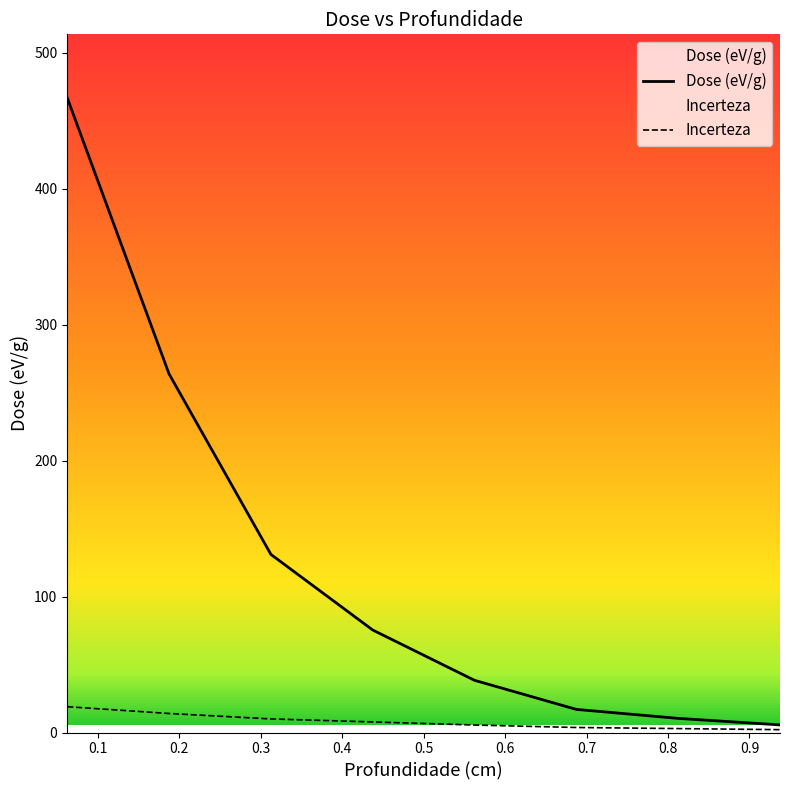

What are all the series names shown in the legend?

Dose (eV/g), Incerteza